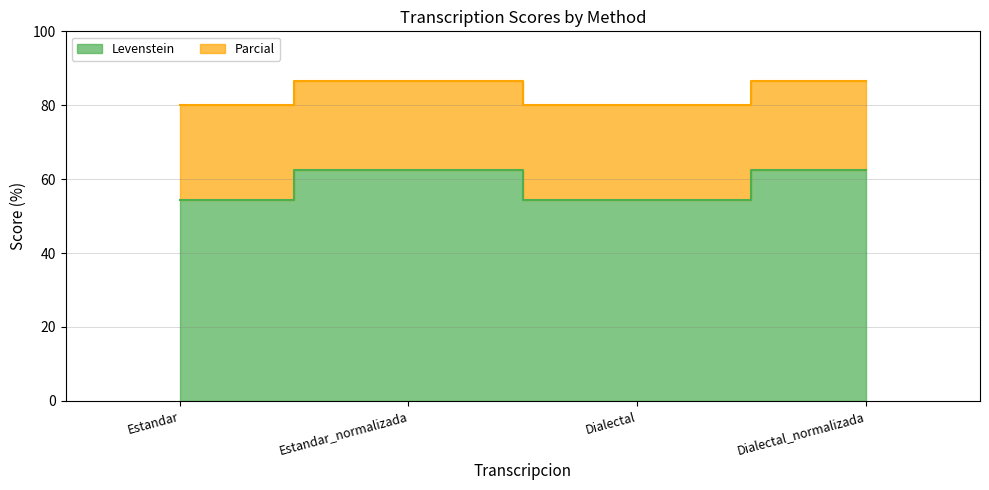

Reading left to right, what are all the values shown in this chart?

Levenstein: Estandar=54.3	Estandar_normalizada=62.5	Dialectal=54.3	Dialectal_normalizada=62.5
Parcial: Estandar=80.0	Estandar_normalizada=86.5	Dialectal=80.0	Dialectal_normalizada=86.5